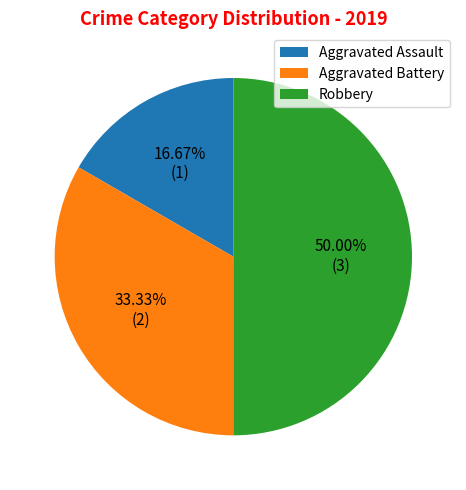

Which slice is the largest?

Robbery